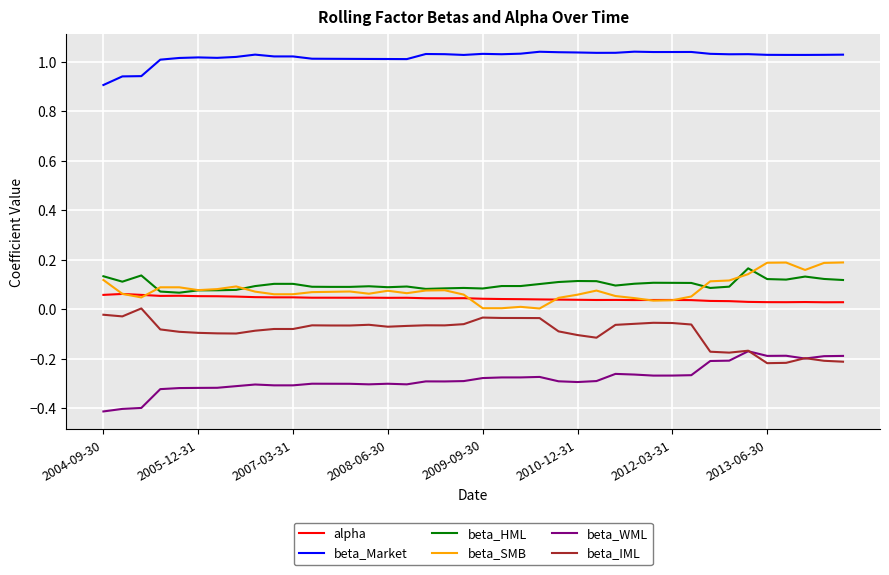

True or false: beta_IML and beta_Market cross at least once.

False